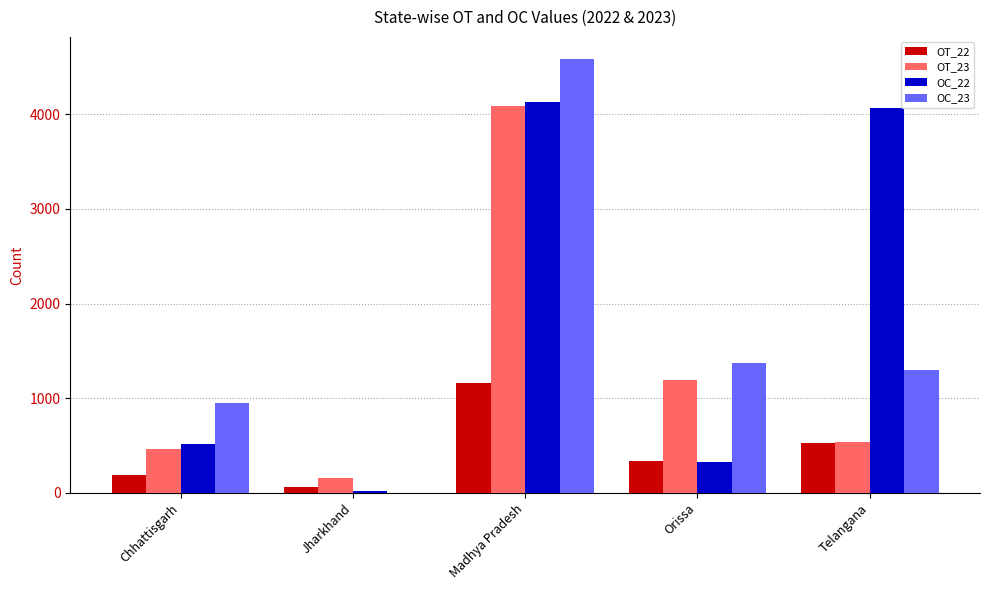

What is the average value of the OC_22 series?

1813